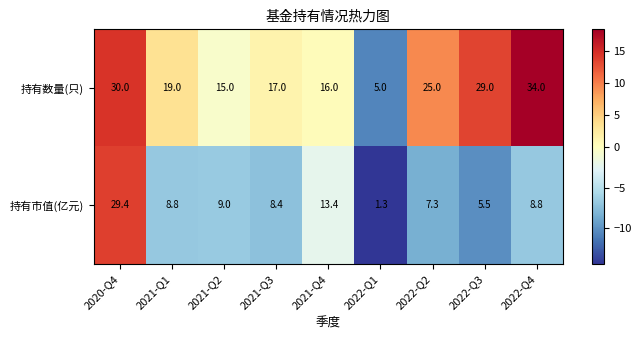

Reading left to right, what are all the values shown in this chart?

持有数量(只): 2020-Q4=30.0	2021-Q1=19.0	2021-Q2=15.0	2021-Q3=17.0	2021-Q4=16.0	2022-Q1=5.0	2022-Q2=25.0	2022-Q3=29.0	2022-Q4=34.0
持有市值(亿元): 2020-Q4=29.4	2021-Q1=8.8	2021-Q2=9.0	2021-Q3=8.4	2021-Q4=13.4	2022-Q1=1.3	2022-Q2=7.3	2022-Q3=5.5	2022-Q4=8.8